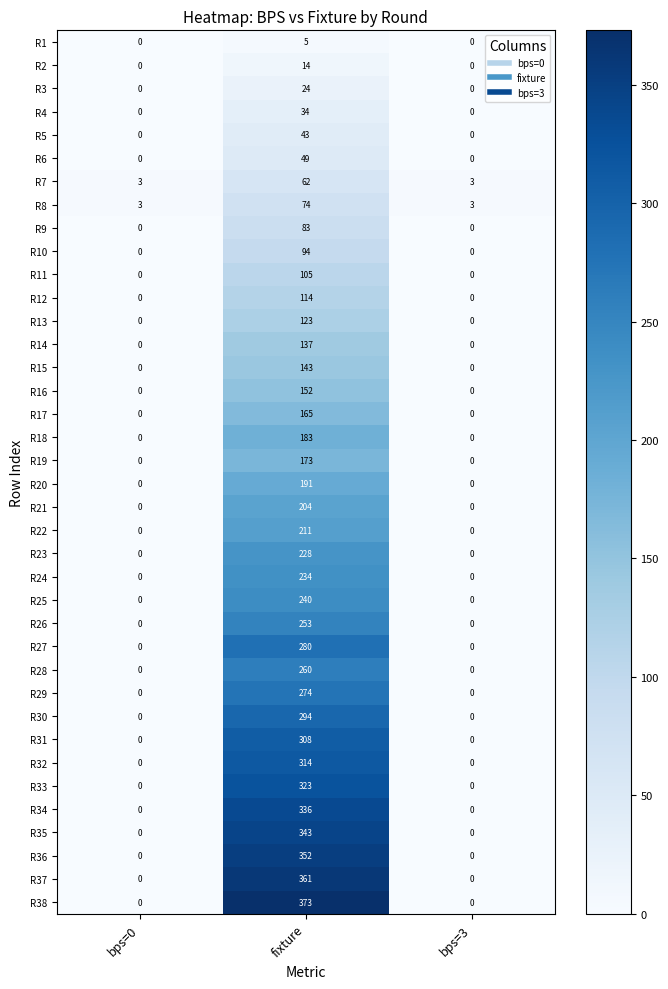

Which series has the largest range (max minus min)?

R38